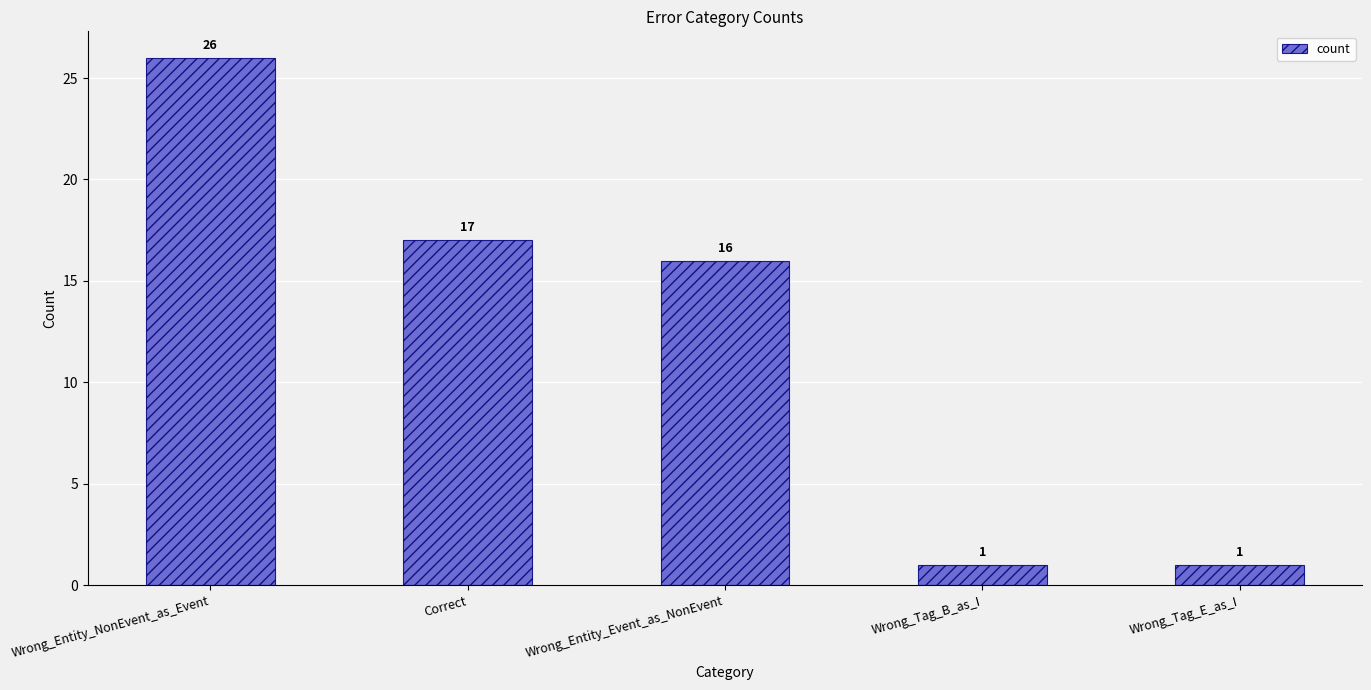

What is the label of the 1st bar from the left?

Wrong_Entity_NonEvent_as_Event